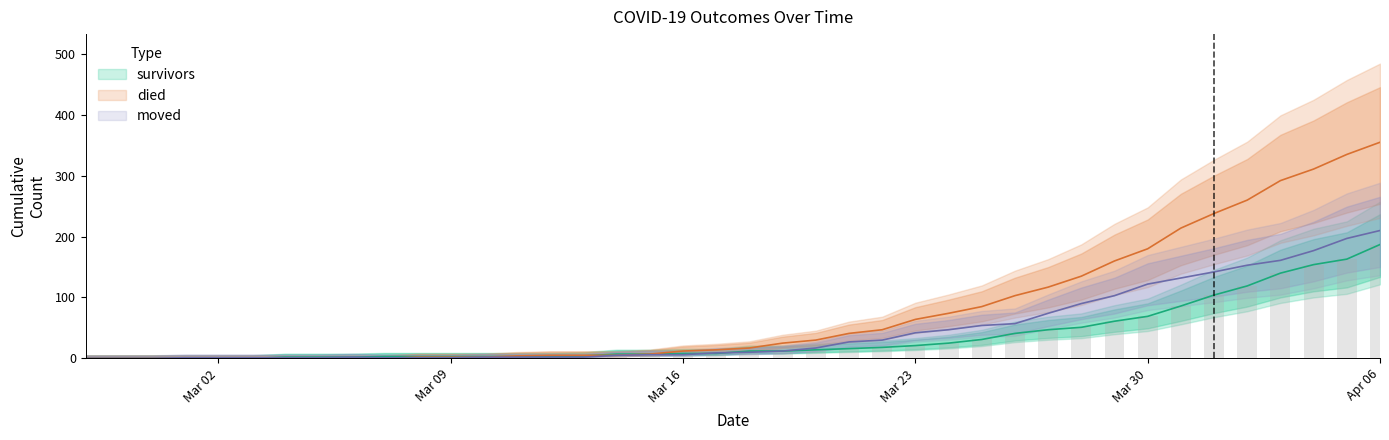

Which has a higher value, Mar 09 or Mar 16?

Mar 16